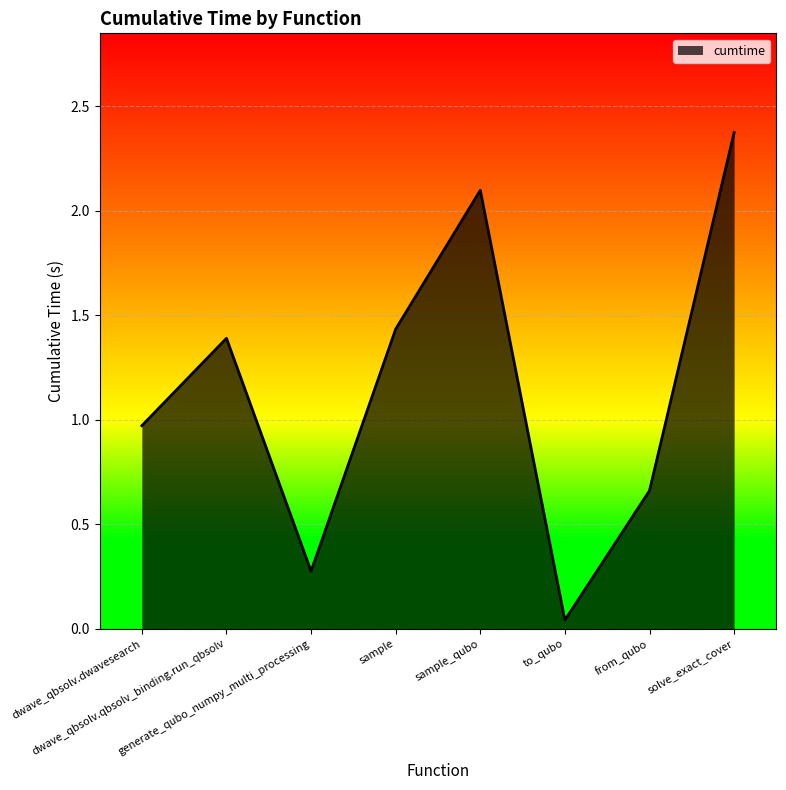

What is the difference between the maximum and minimum values?

2.3